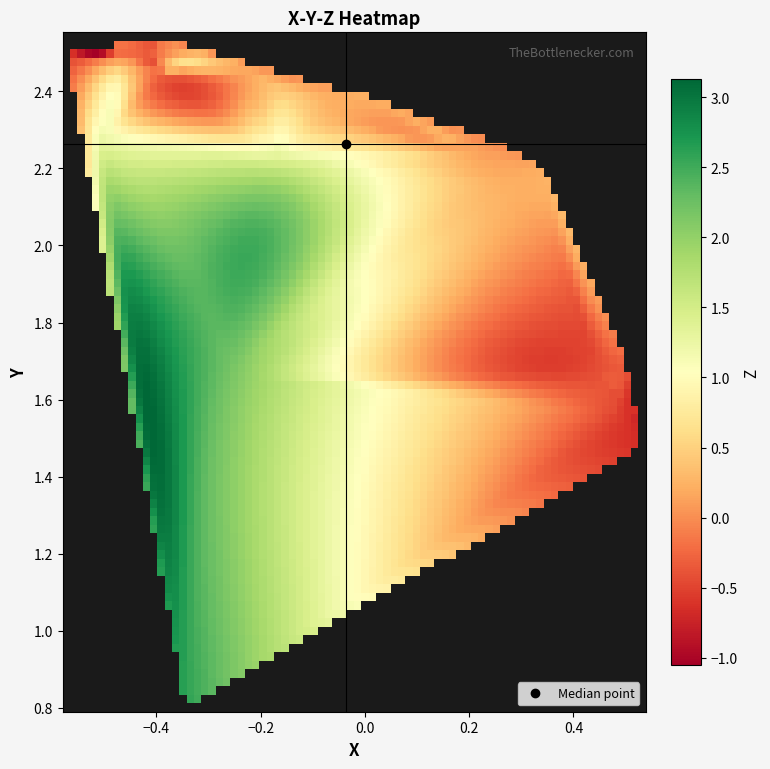

The Y series shows 2.3 at 7. True or false?

True